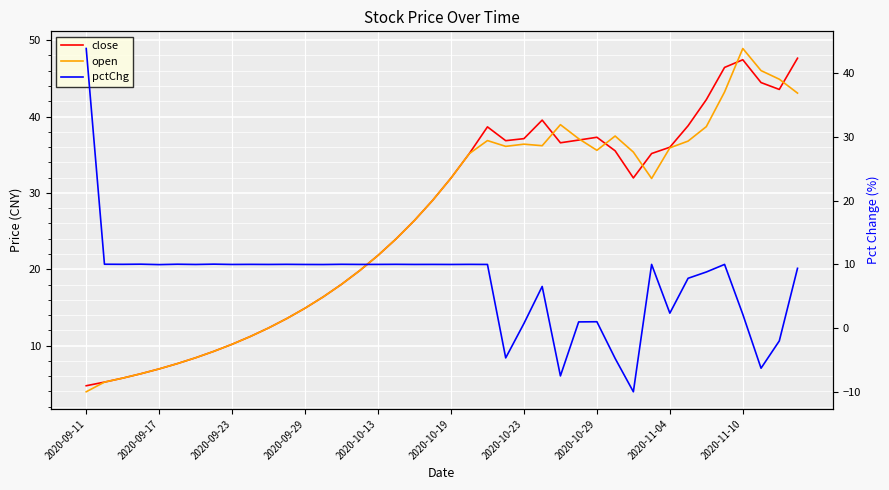

What are all the series names shown in the legend?

close, open, pctChg